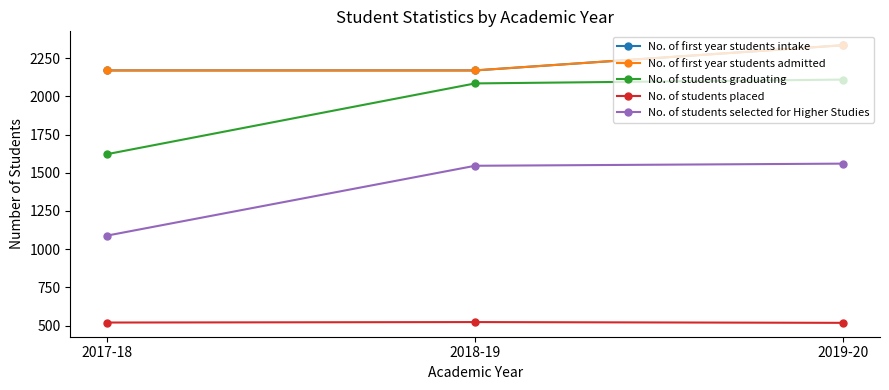

Does the chart display data point markers on the line(s)?

Yes